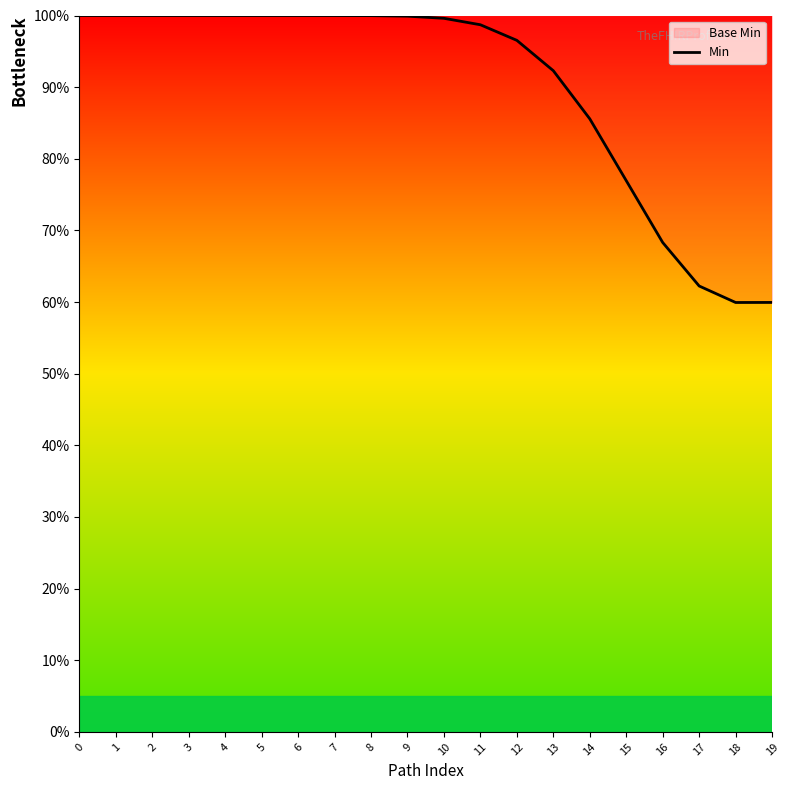

What is the value of the 9th point from the left?

100.0